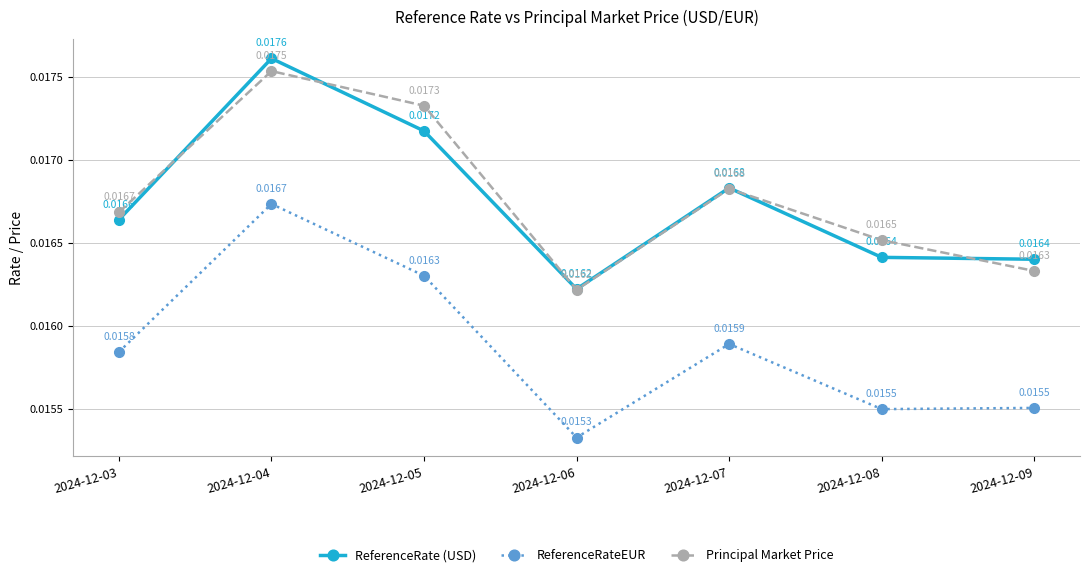

True or false: ReferenceRate (USD) and ReferenceRateEUR cross at least once.

False